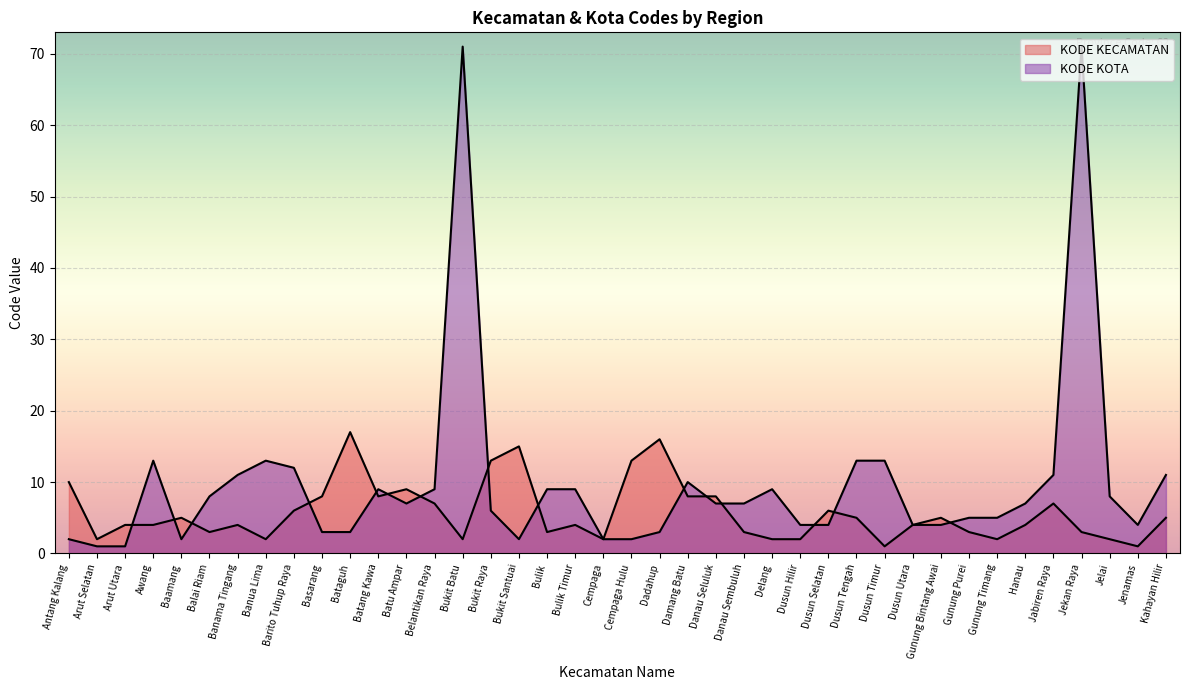

What is the sum of the KODE KOTA values at Arut Utara and Dusun Utara?

5